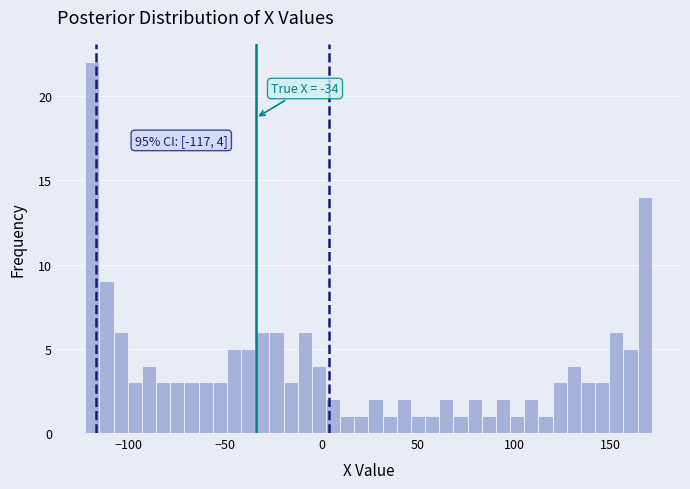

Around what value on the x-axis is the tallest bar? Give the approximate position of its centre, as read against the axis.

-120